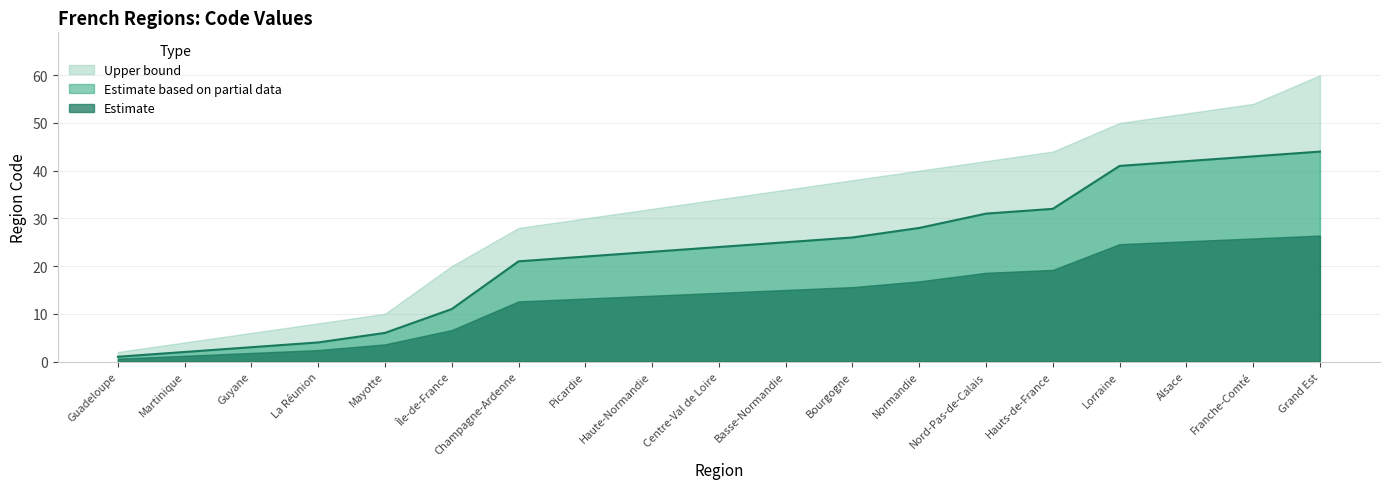

What is the difference between the maximum and minimum values?

43